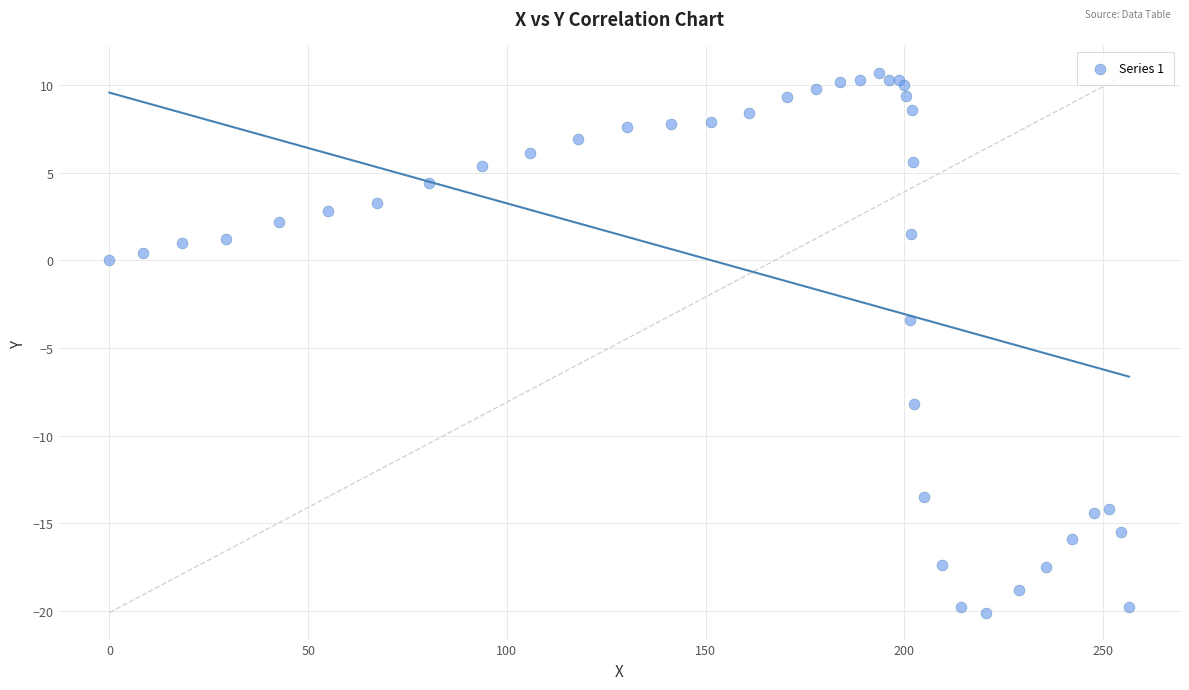

What Y value in the scatter plot is closest to -4?

-3.4